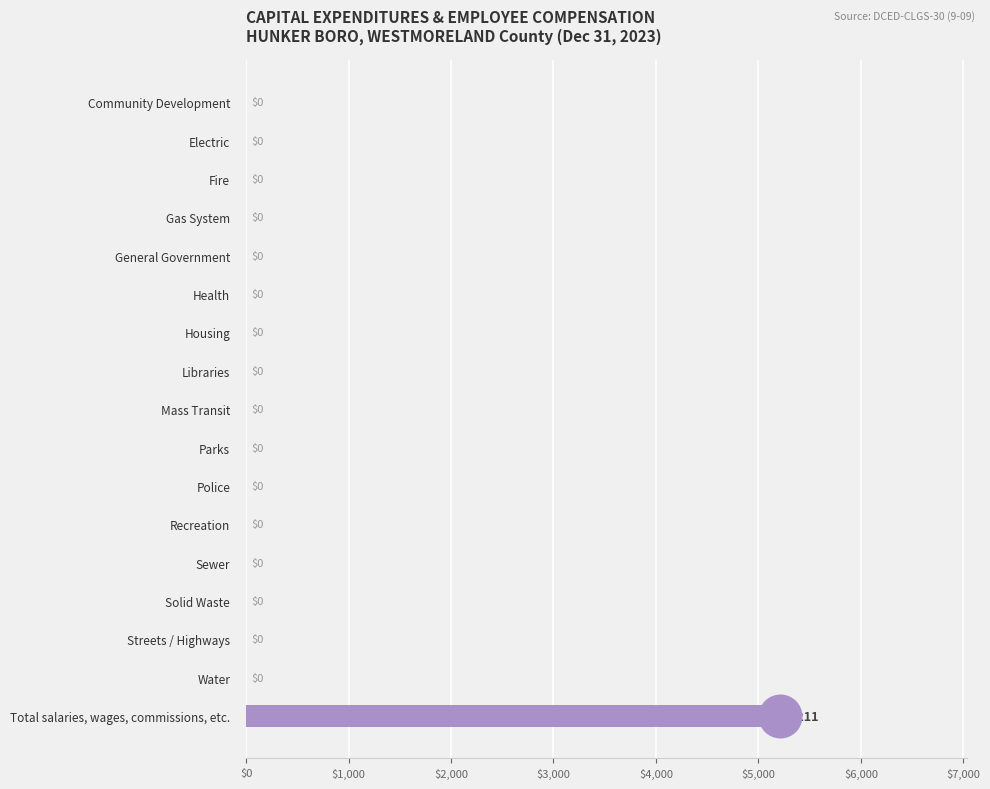

What is the change in value from Water to Total salaries, wages, commissions, etc.?

+5211